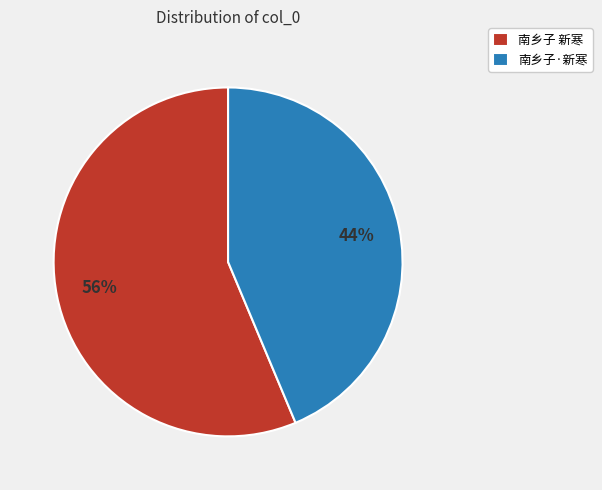

To the nearest percent, what percentage of the pie is 南乡子·新寒?

44%